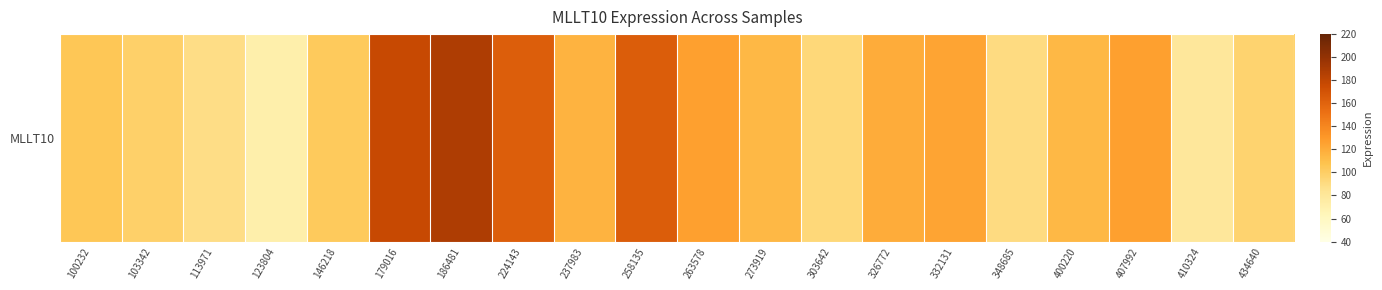

Which label corresponds to the smallest value in the chart?

123804